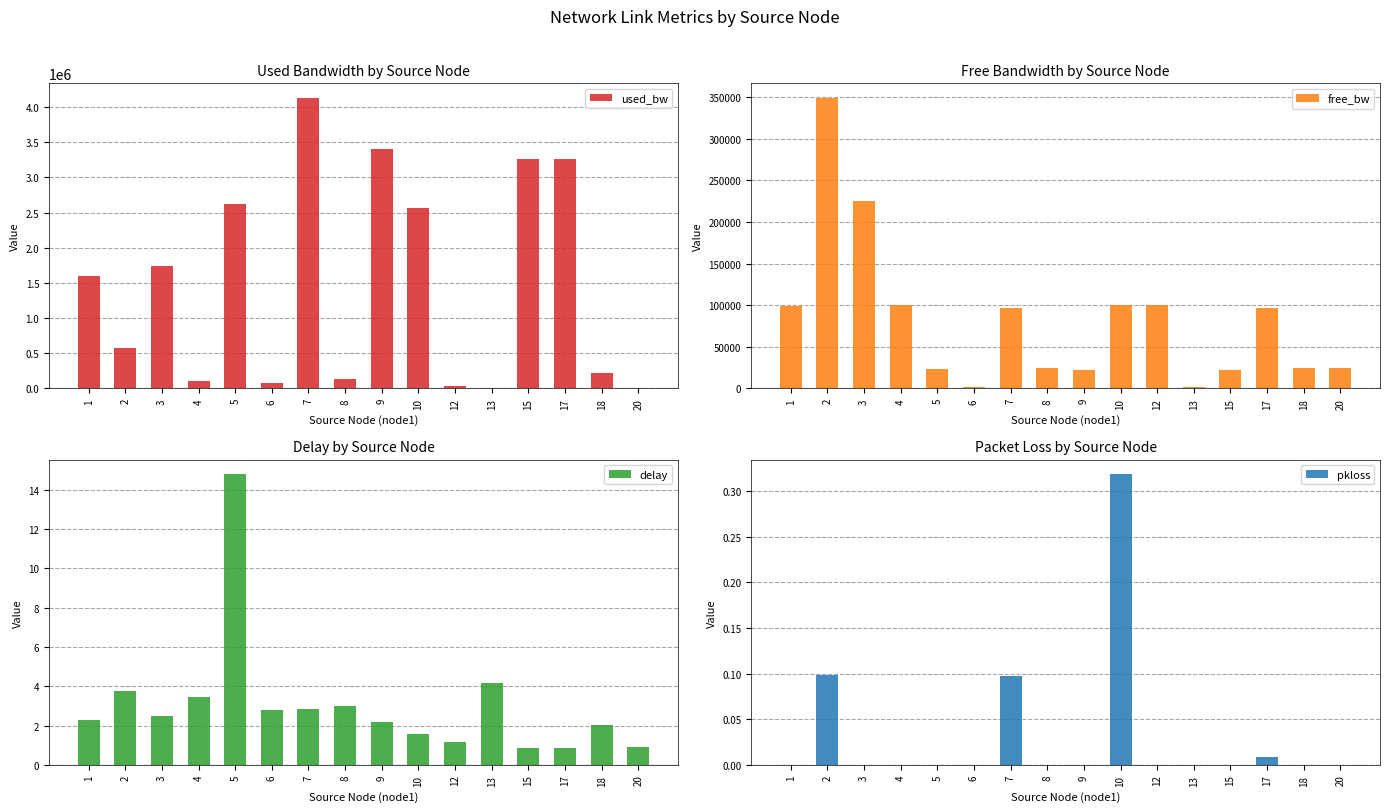

Between 5 and 12, which series saw the biggest shift?

used_bw